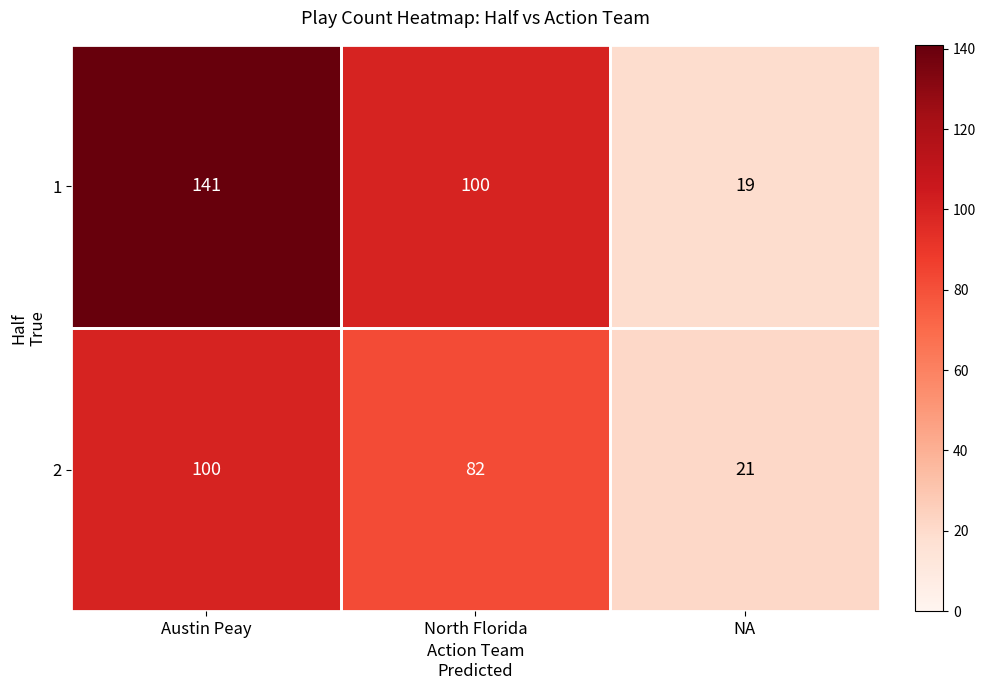

Count the 2 values in the range 21 to 100.

3